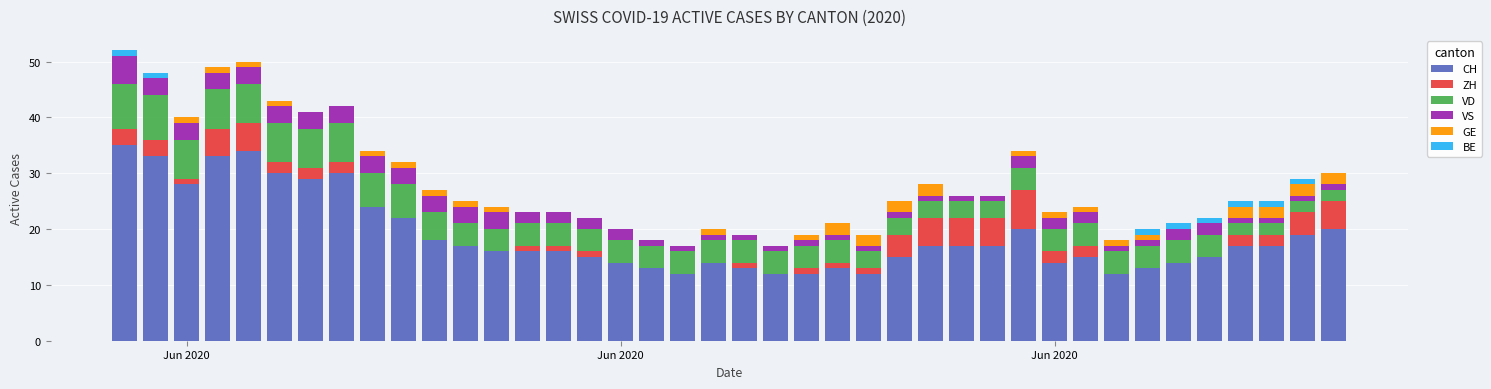

Are the bars horizontal?

No